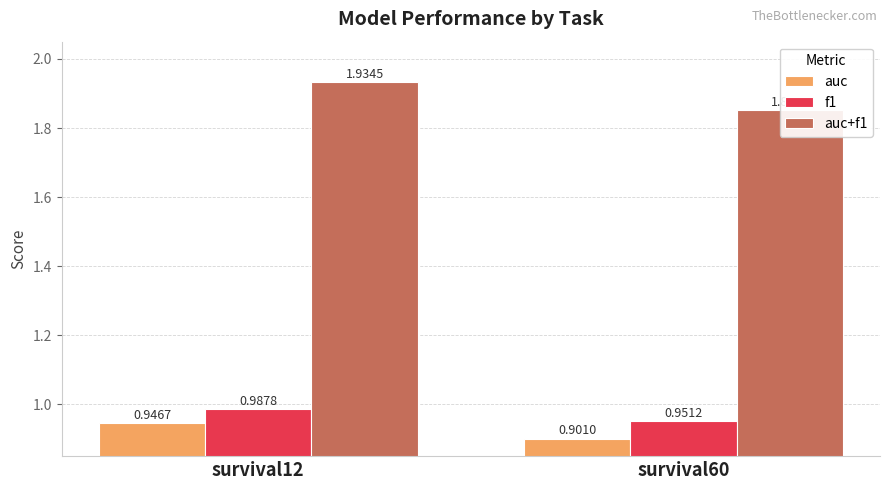

How many categories are shown in the chart?

2